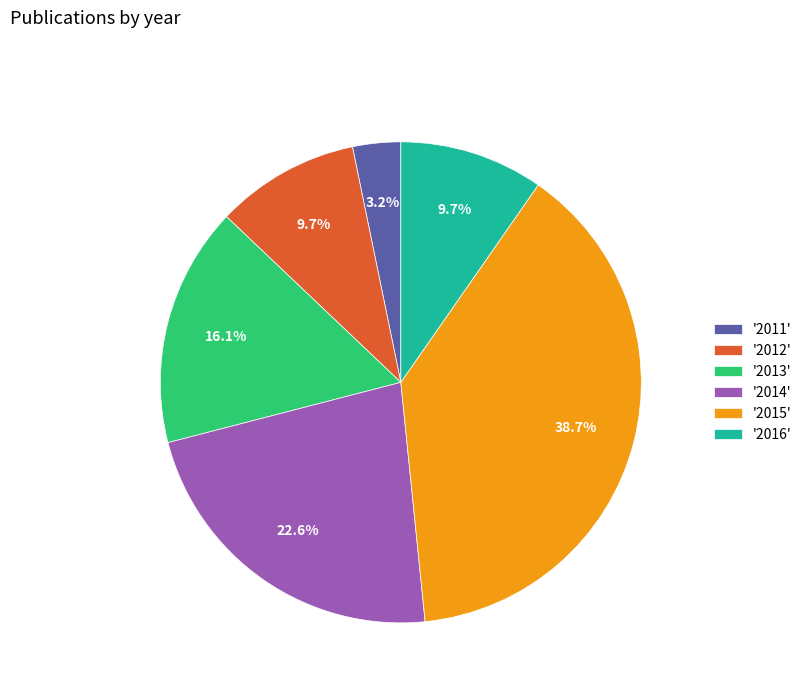

Is there any slice that represents more than half of the pie?

No